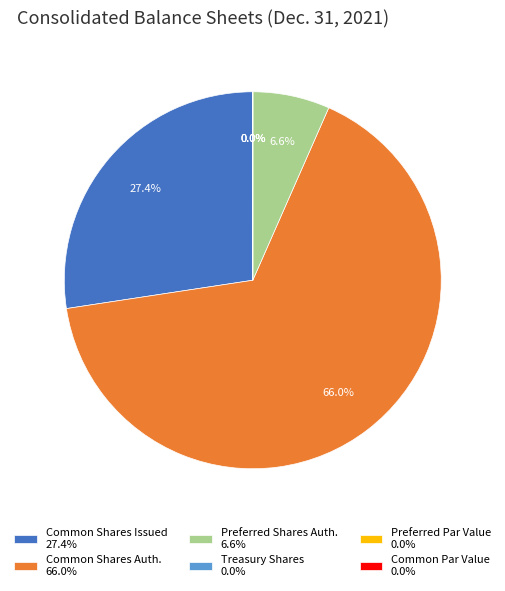

What percentage is NOT represented by Common Shares Auth. 66.0%?

34.0%